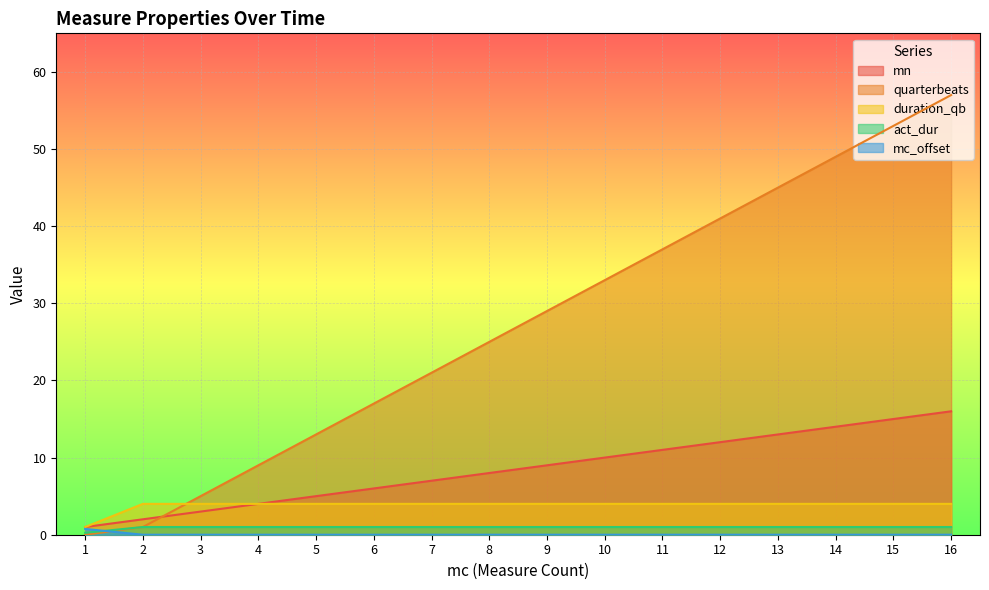

What is the spread (max minus min) of values at 14?

49.0